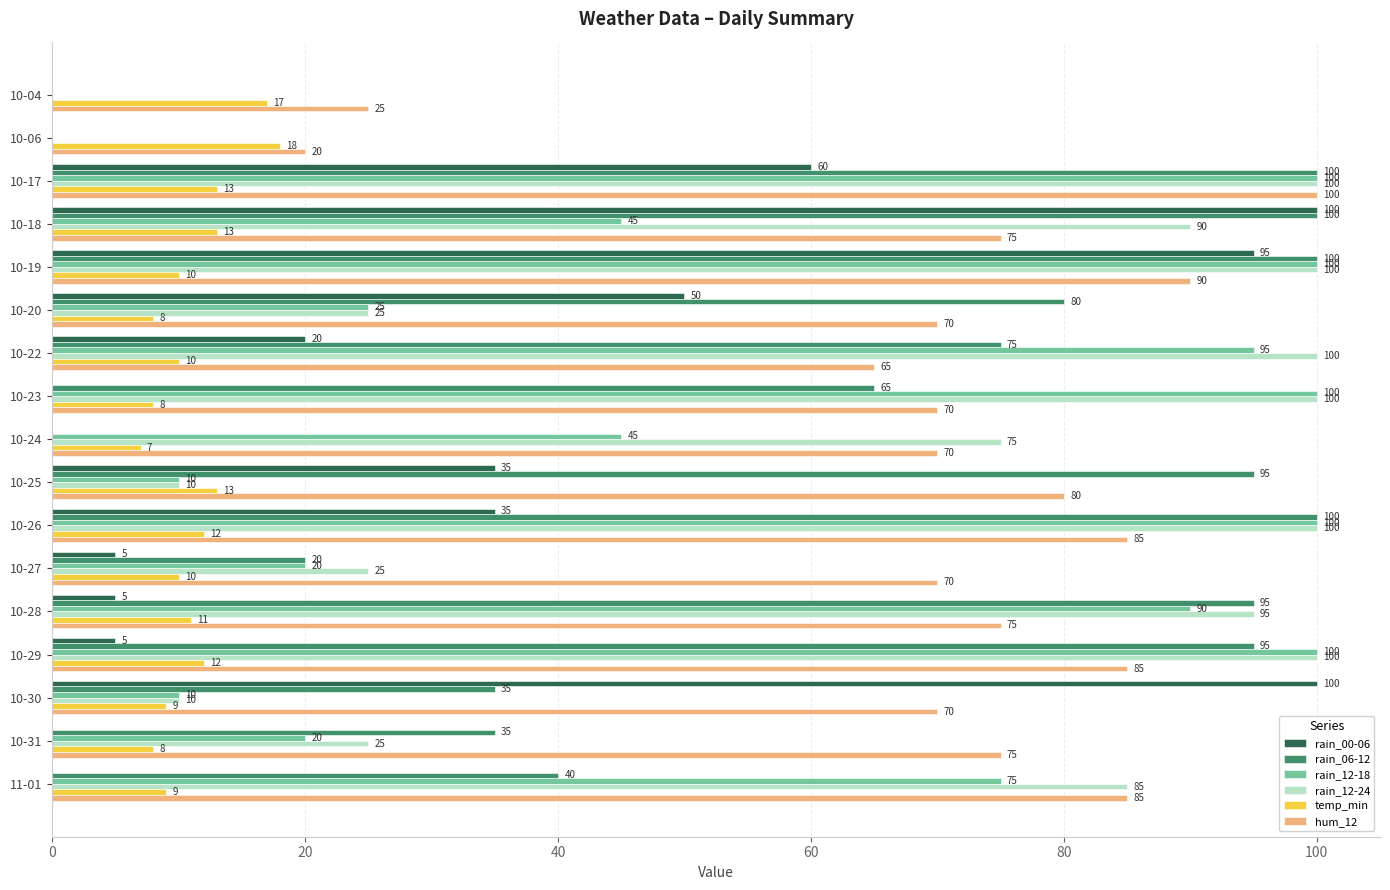

The rain_06-12 series shows 25 at 10-17. True or false?

False